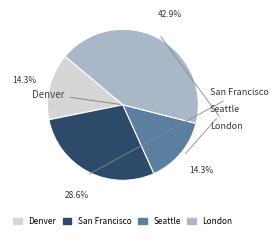

Which category has the biggest portion of the pie?

London